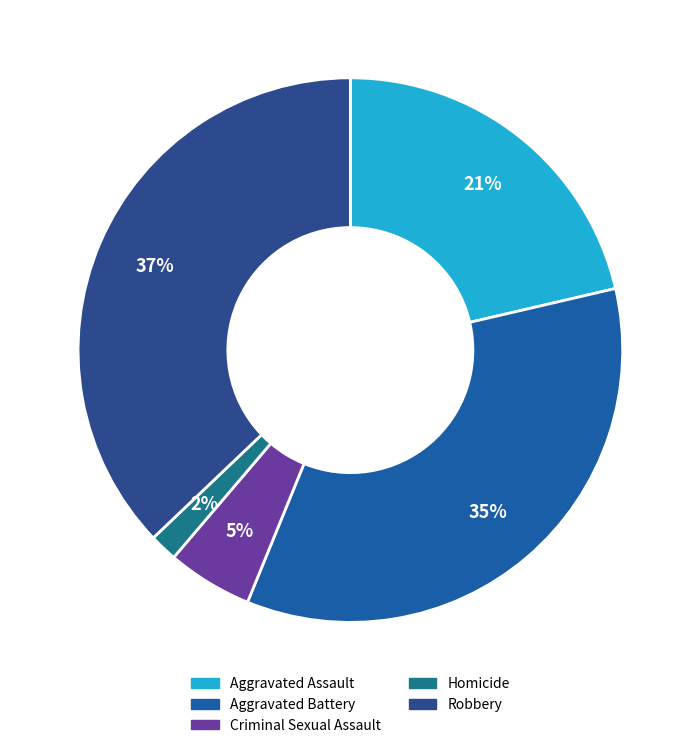

How many slices are in this pie chart?

5